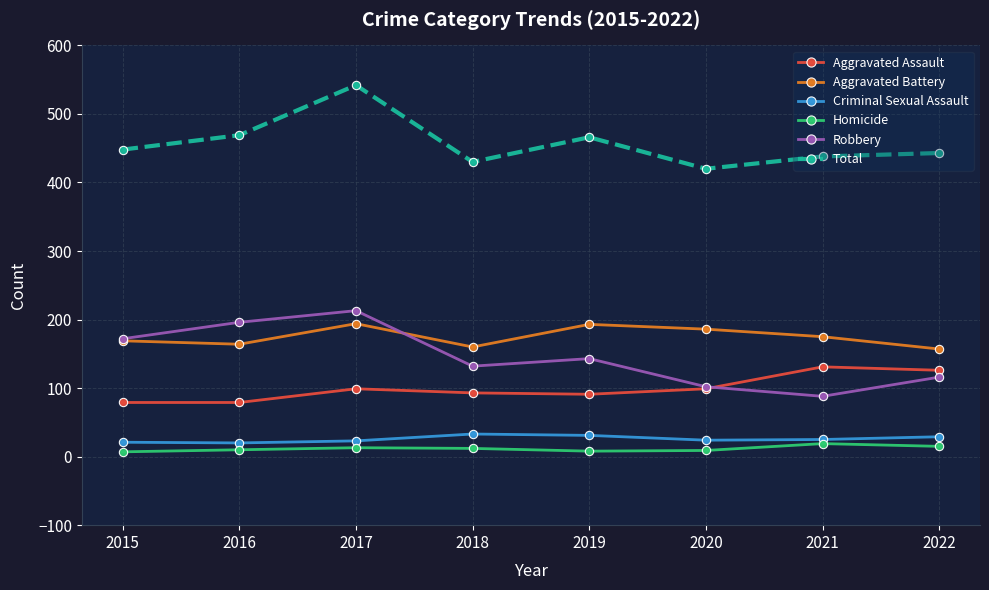

At 2022, list the series in order from largest to smallest.

Total, Aggravated Battery, Aggravated Assault, Robbery, Criminal Sexual Assault, Homicide